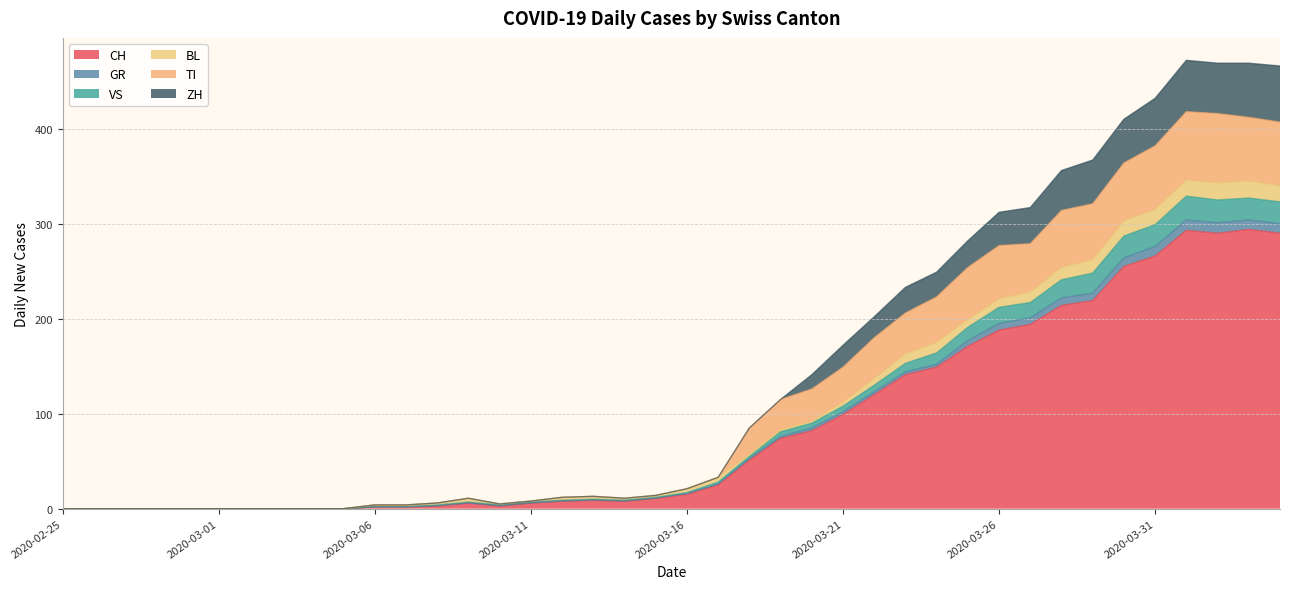

Between 2020-03-25 and 2020-03-04, which is larger?

2020-03-25